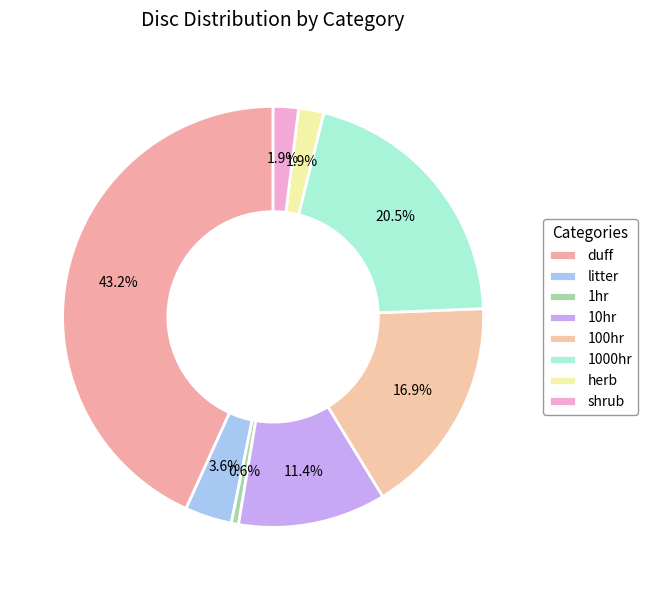

What is the total percentage of 1hr and shrub?

2.5%